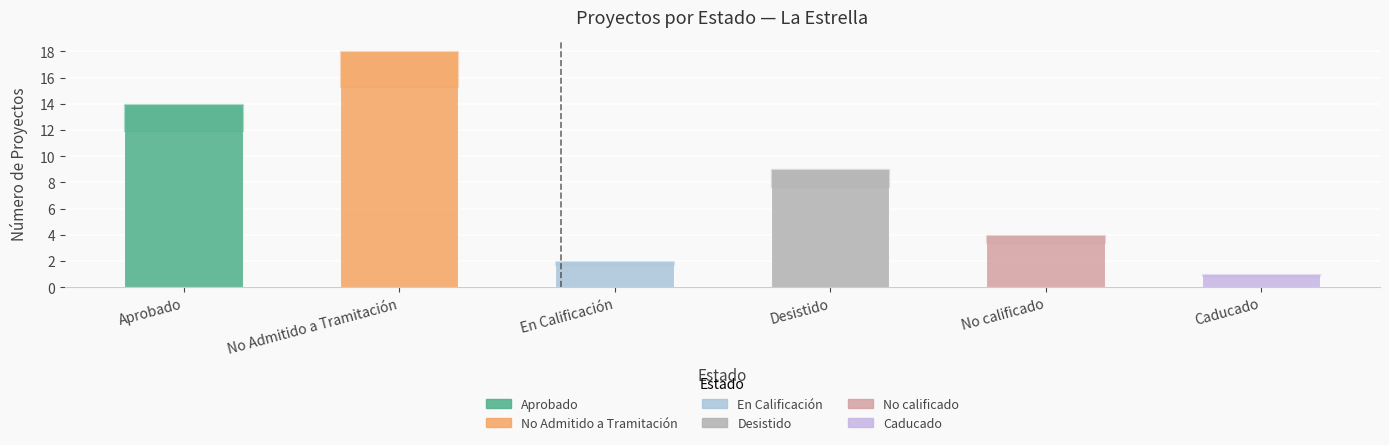

Where is the data nearest to the value 9?

Desistido